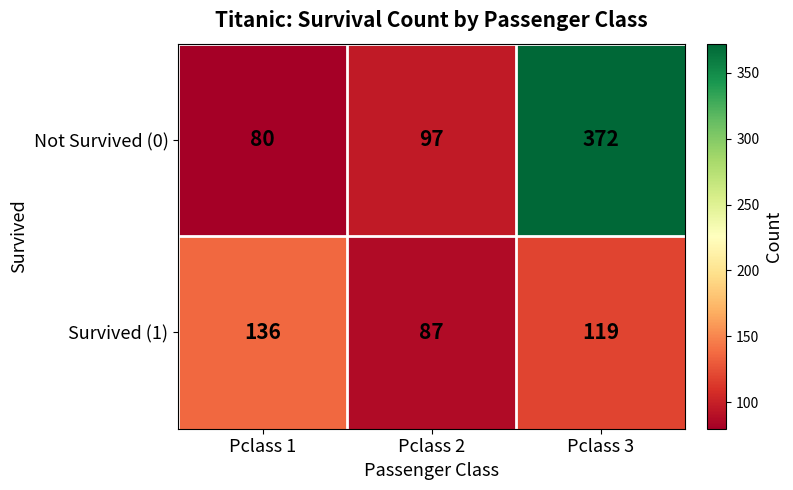

Between Pclass 1 and Pclass 2, which series saw the biggest shift?

Survived (1)